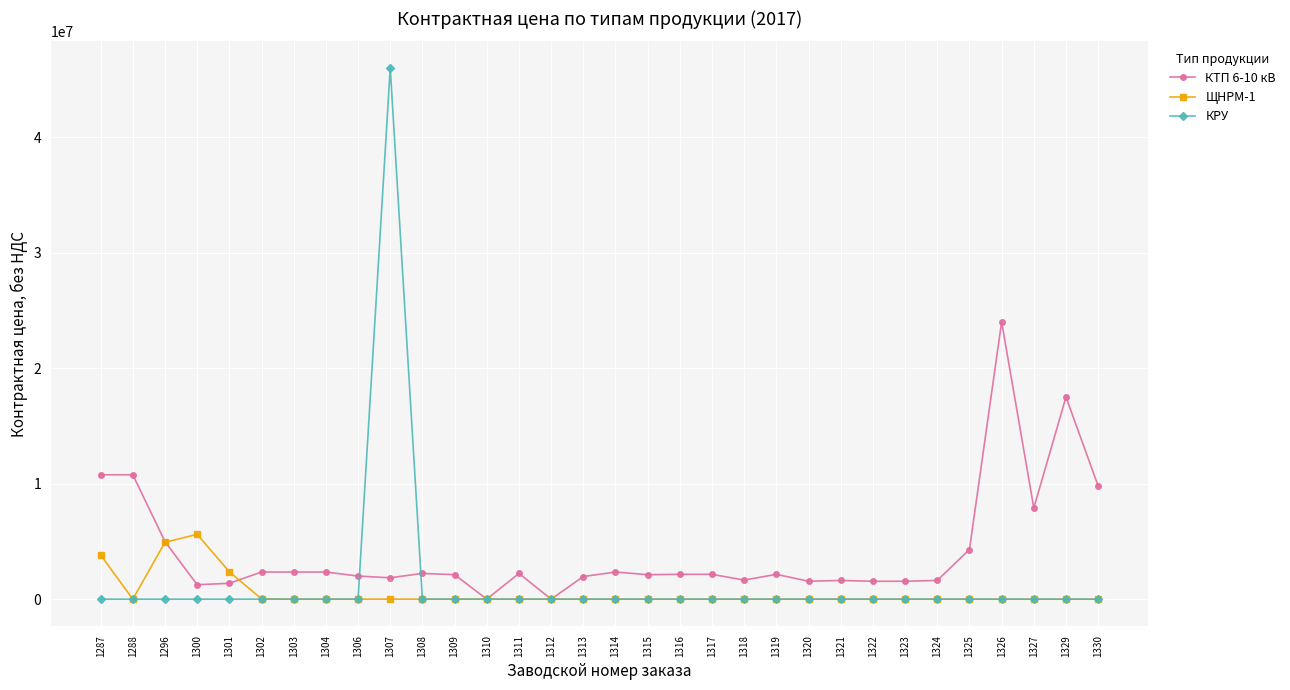

The value of КРУ at 1301 is 29802782. True or false?

False